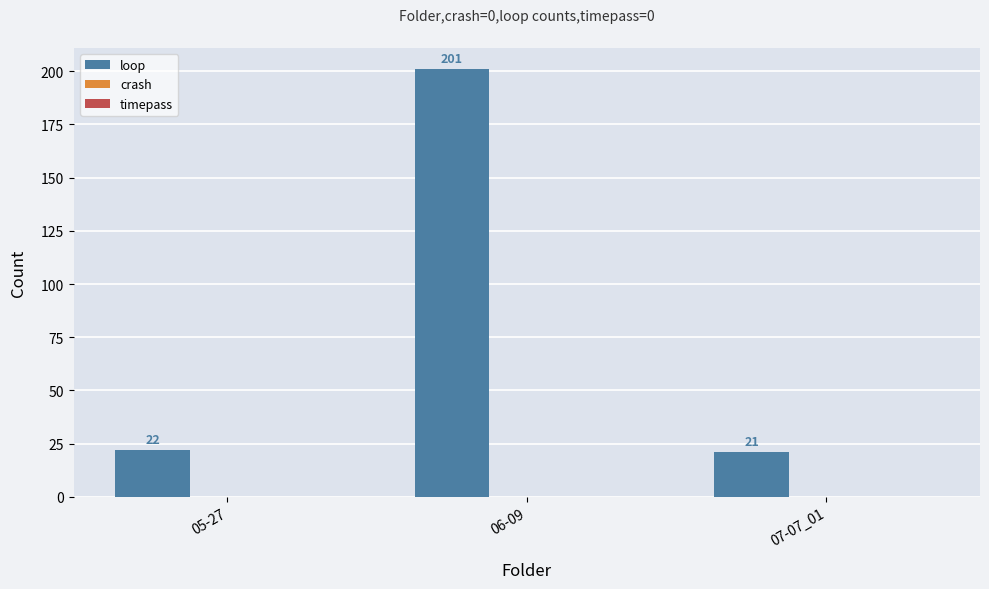

Which has a higher value, 06-09 or 07-07_01?

06-09